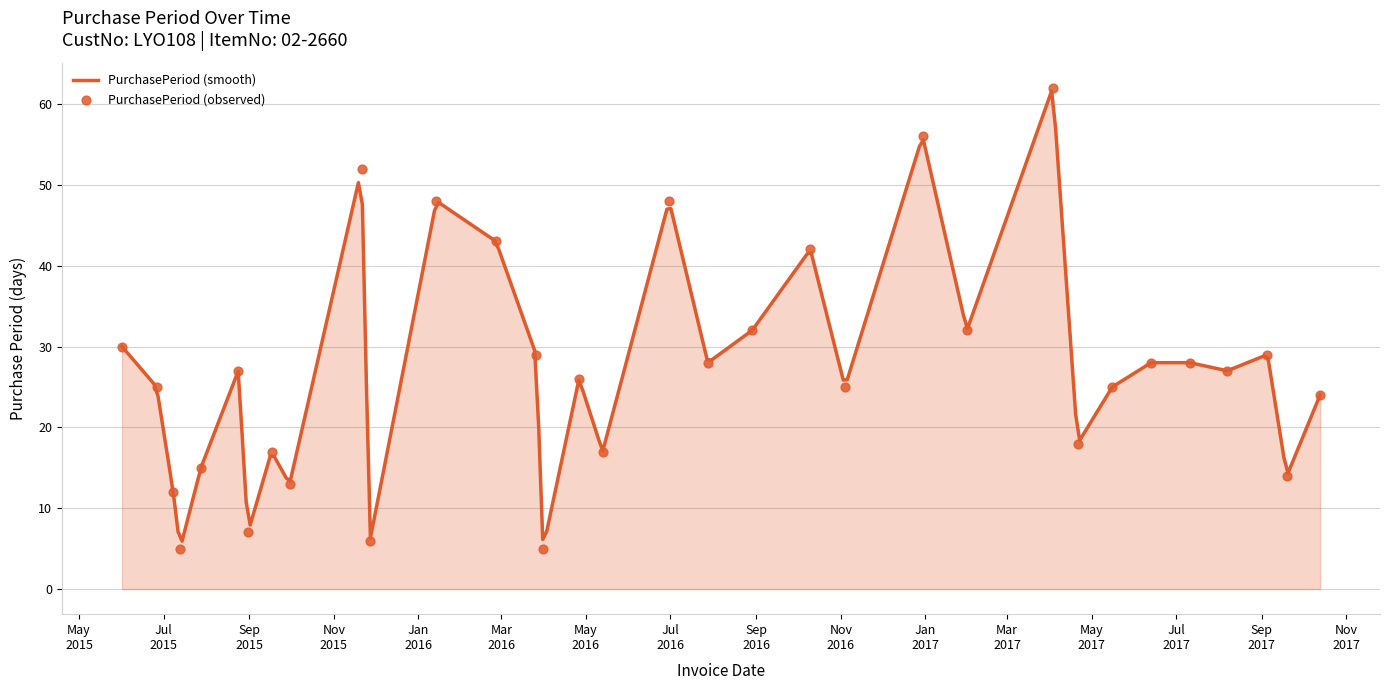

Which has a higher value, 2017-04-03 or 2015-08-31?

2017-04-03